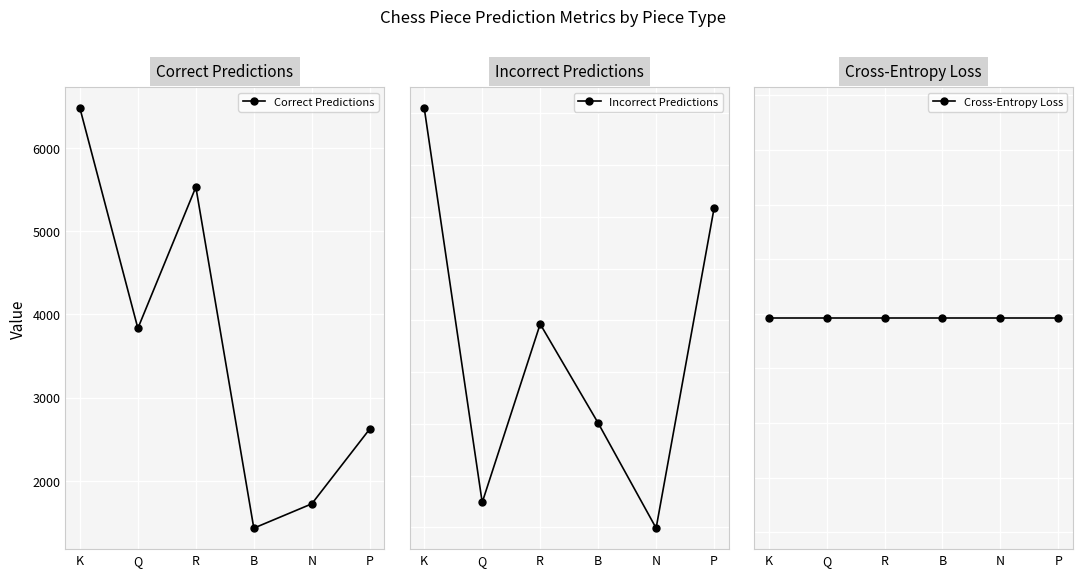

List the labels in order of Cross-Entropy Loss value, largest first.

K, Q, R, B, N, P